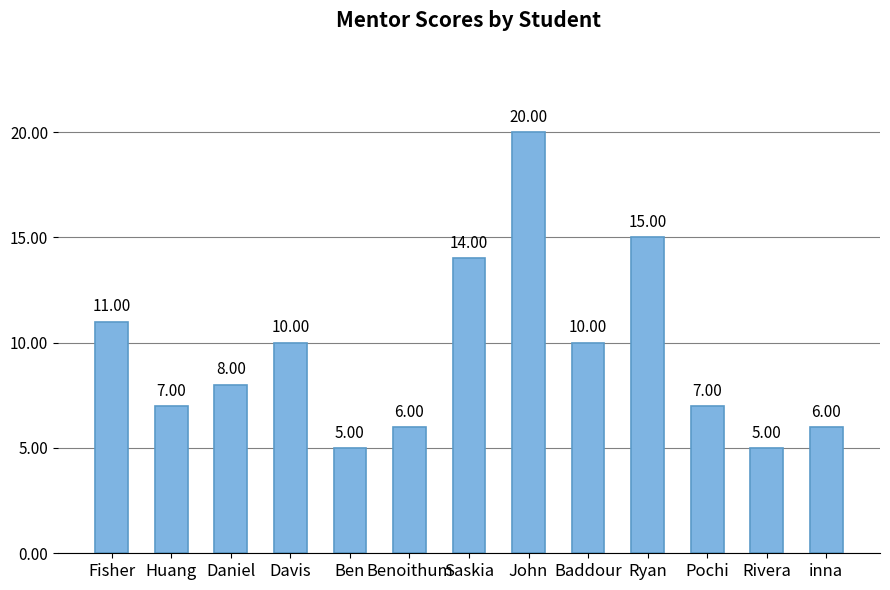

What is the smallest value displayed?

5